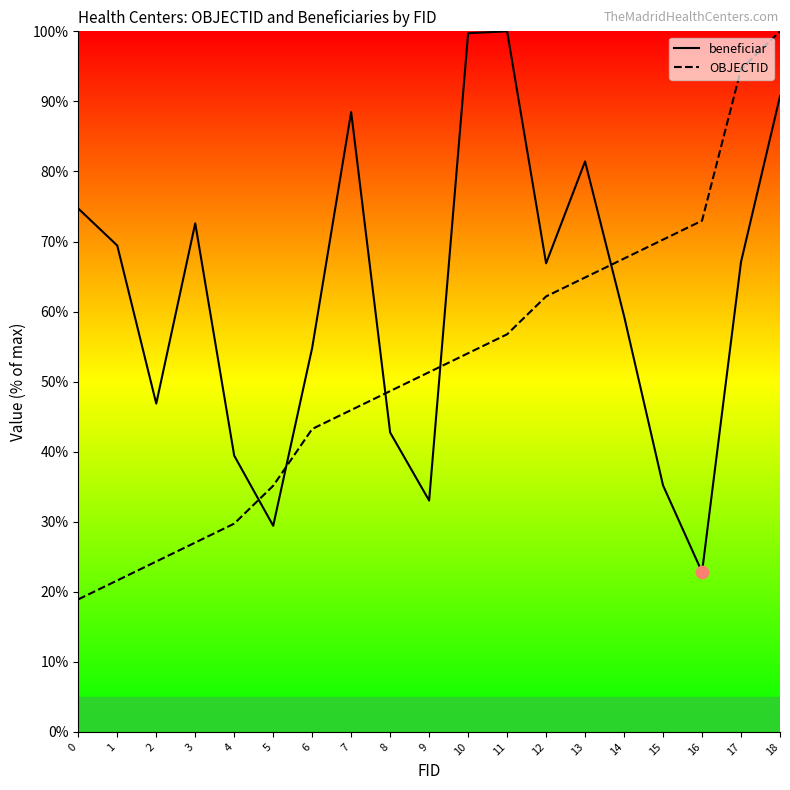

What is the difference between the highest and lowest values at 8?

5.9